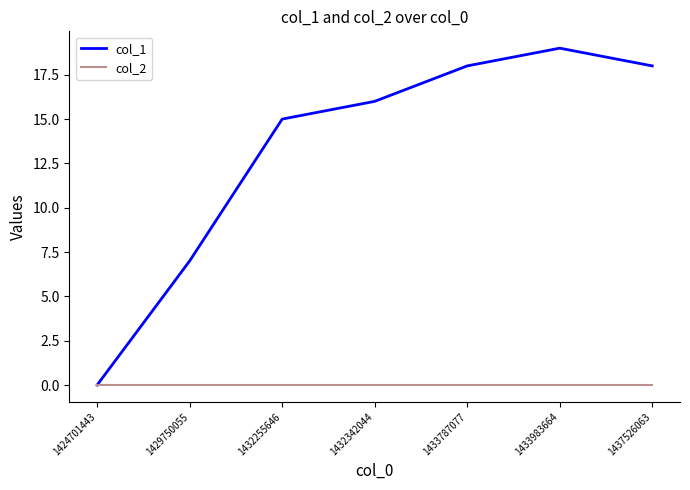

What is the total value across all series at 1432255646?

15